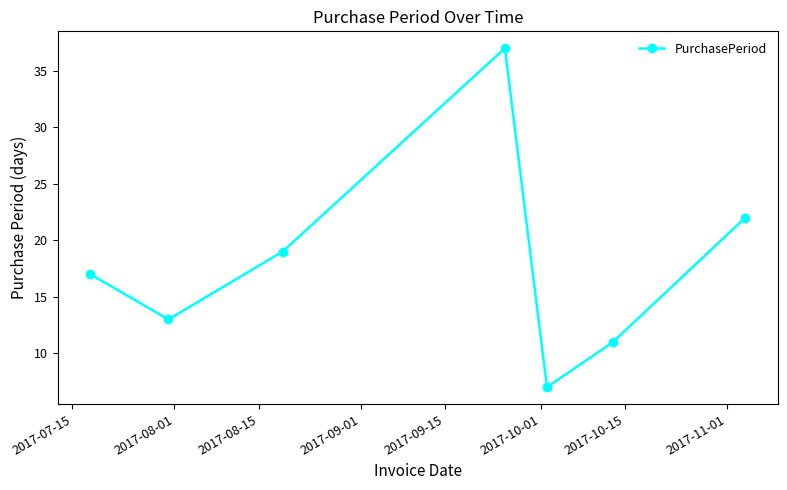

What is the greatest value displayed?

37